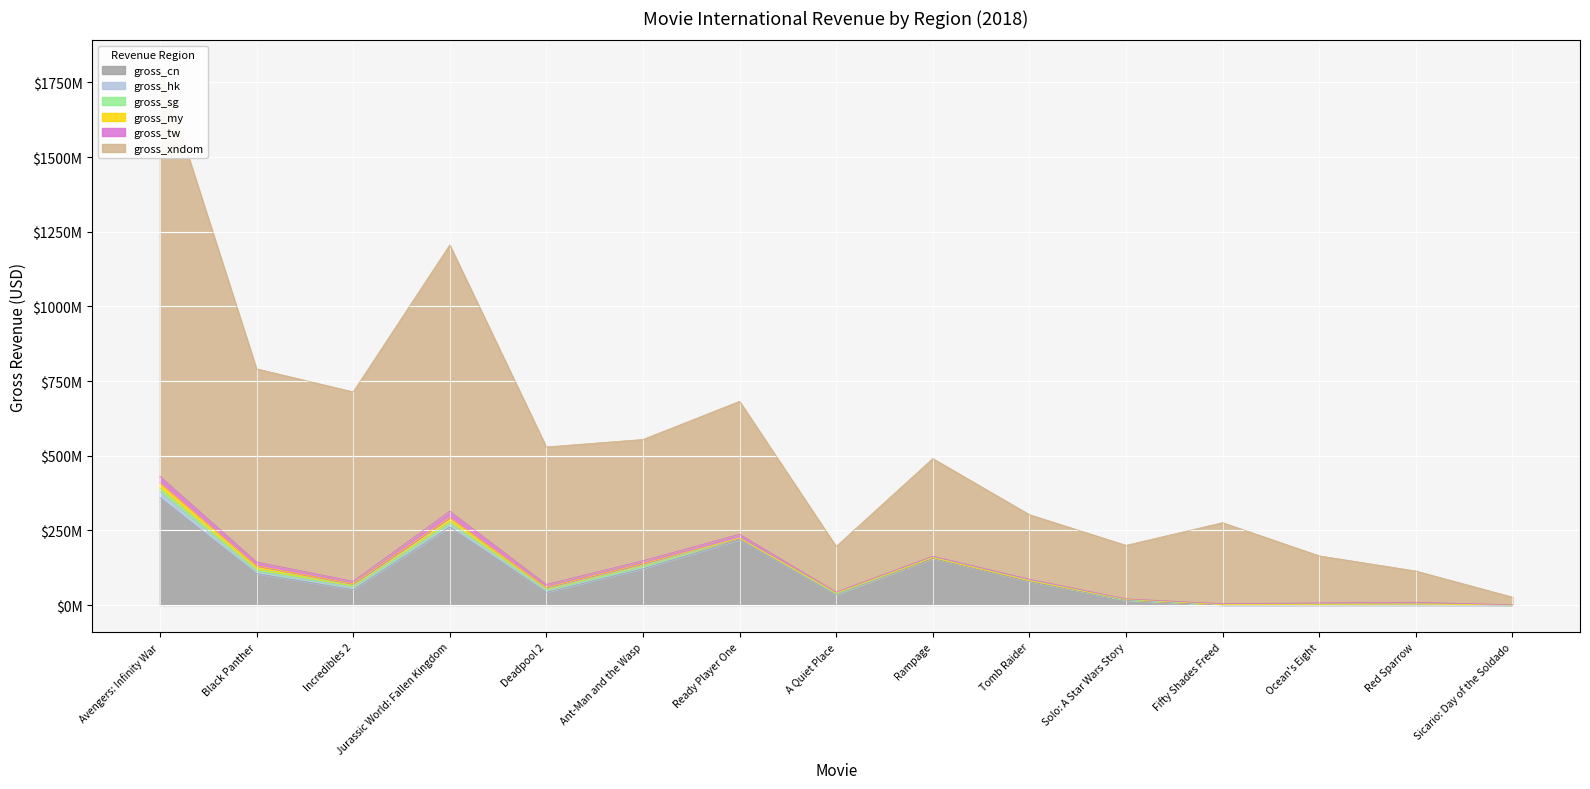

Which series has the largest total across all categories?

gross_xndom